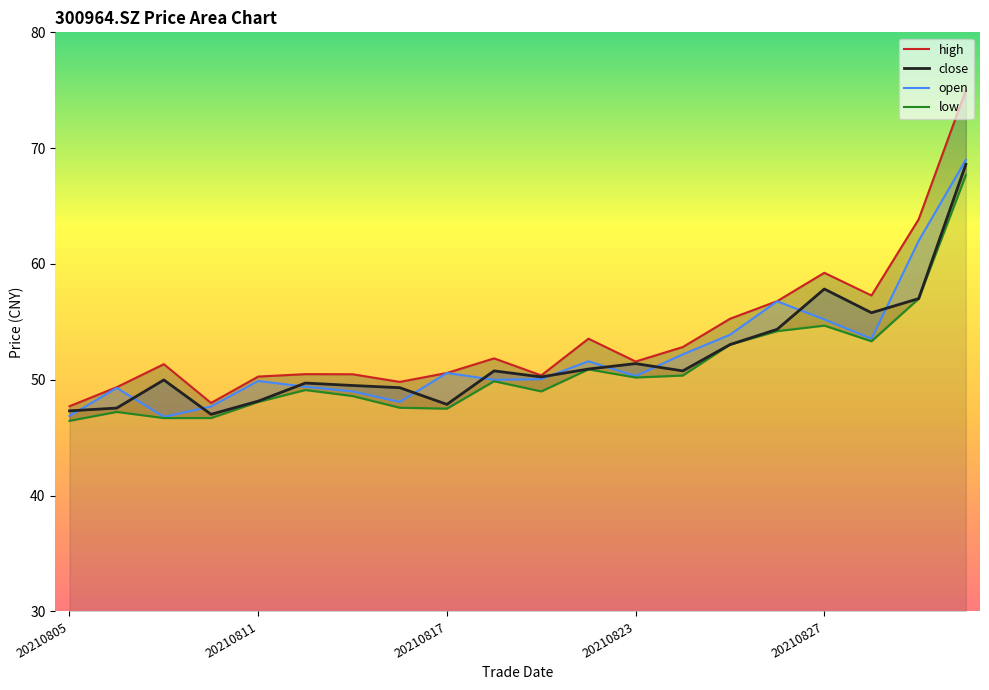

How many data points in low are less than 49?

8